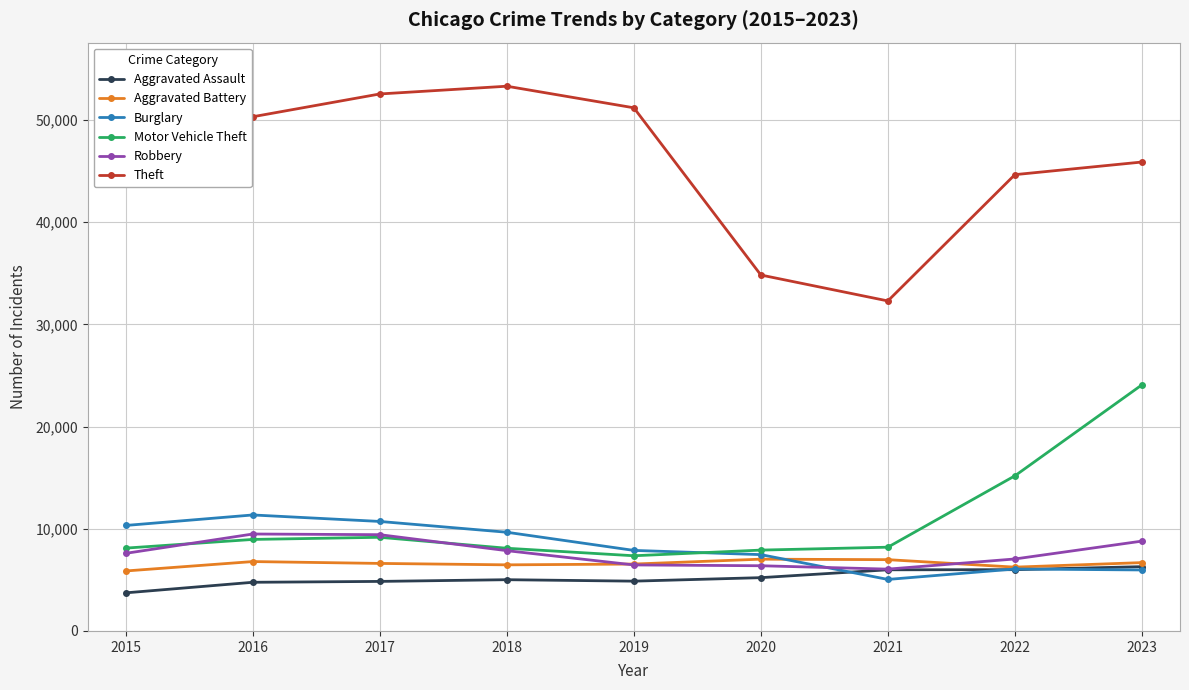

What is the minimum value for Motor Vehicle Theft?

7358